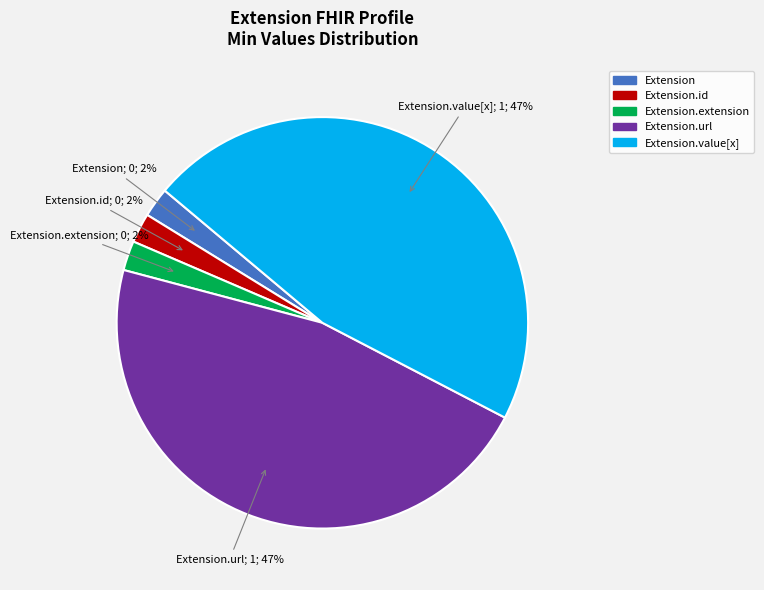

To the nearest percent, what is the combined percentage of Extension.id and Extension.value[x]?

49%